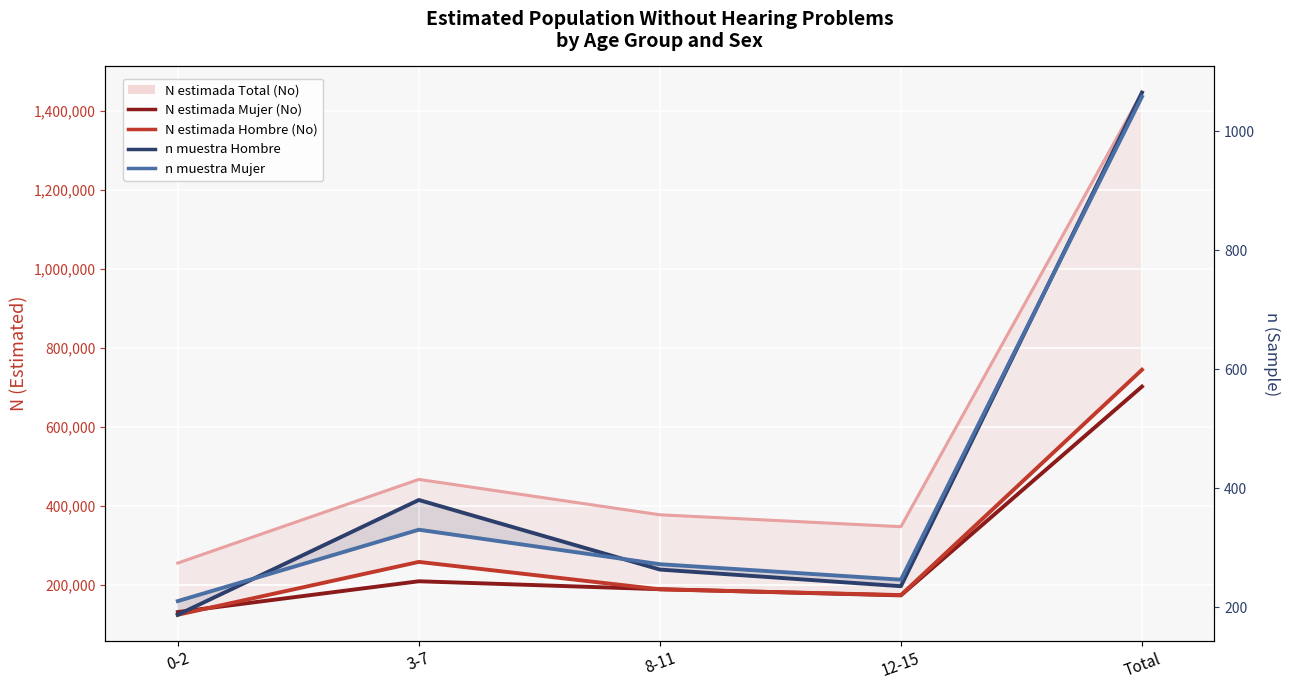

Rank the series by their maximum value, from highest to lowest.

N estimada Total (No), N estimada Hombre (No), N estimada Mujer (No), n muestra Hombre, n muestra Mujer